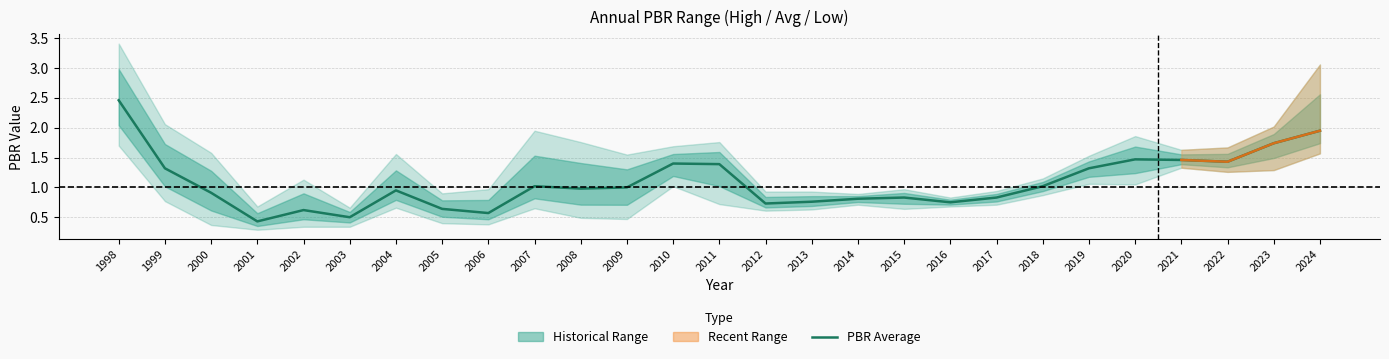

The value of PBR_high at 2022 is 1.7. True or false?

True